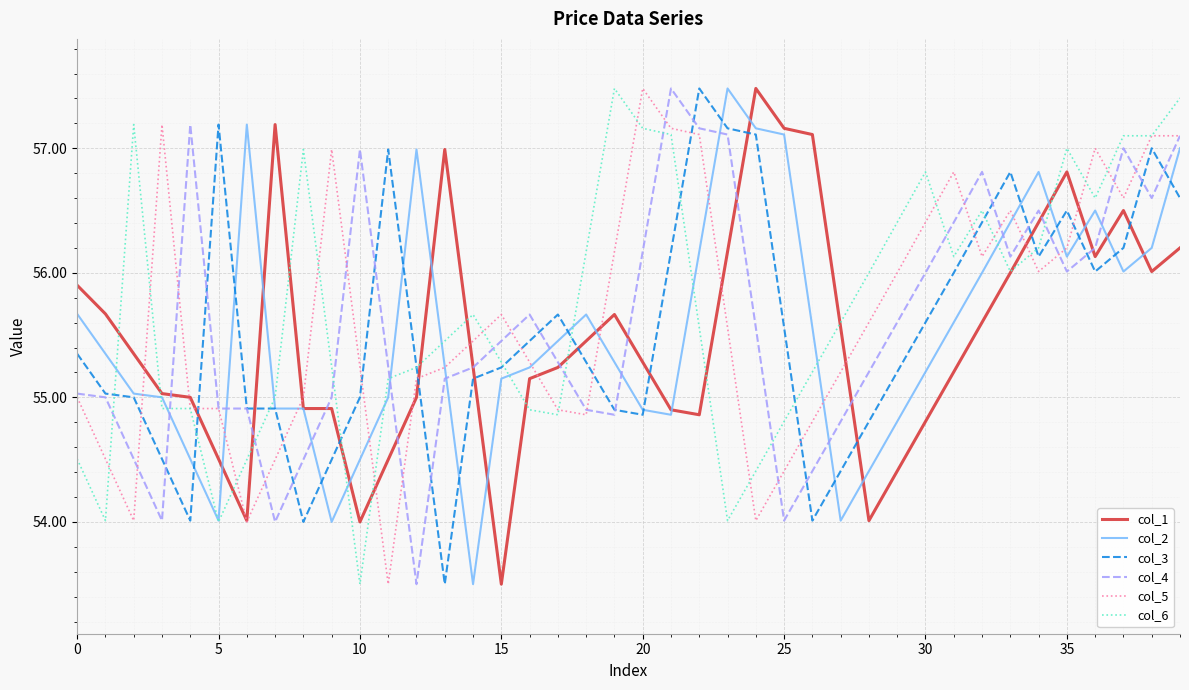

What is the minimum value shown in the chart?

53.5